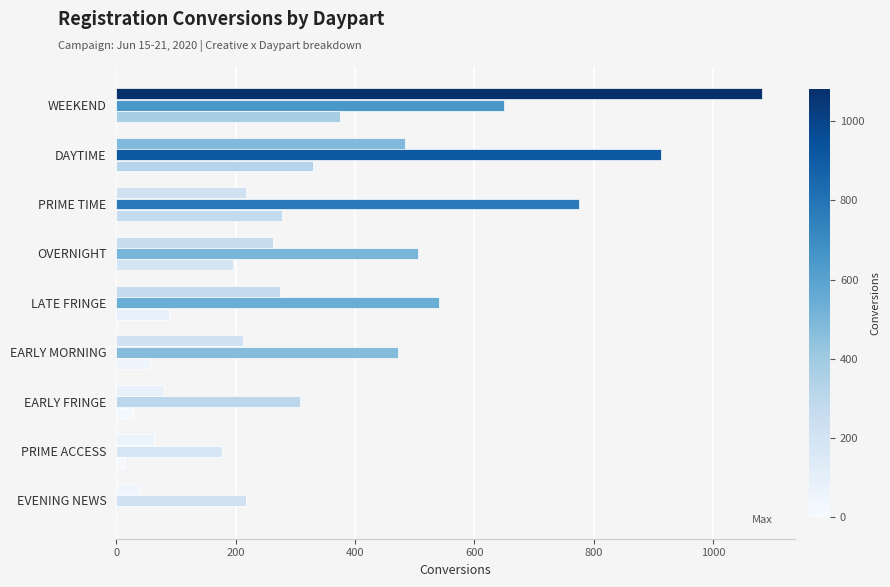

Reading left to right, list all the values displayed in this chart.

TRR_15_TVC_2020_SPRING: 1082	483	217	262	275	213	80	63	40
TRR_30_TVC_2020_SPRING: 650	913	775	505	541	472	307	178	217
TRR_15_TVC_2020_SPRING_MENS: 374	329	278	196	89	57	28	15	0